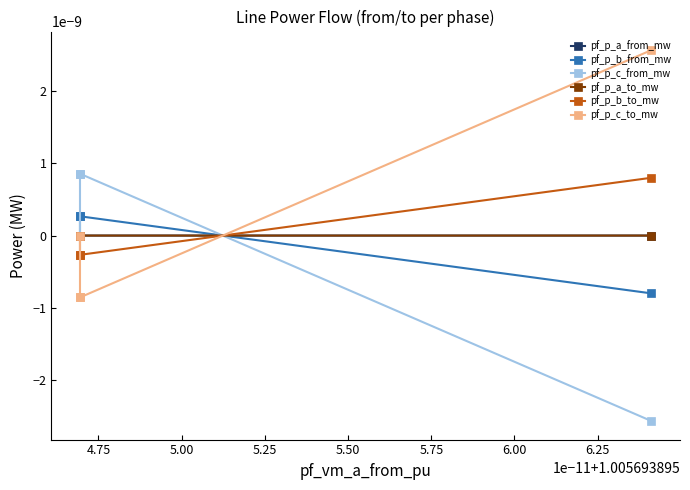

The pf_p_b_to_mw series shows 0.0 at 5.25. True or false?

True